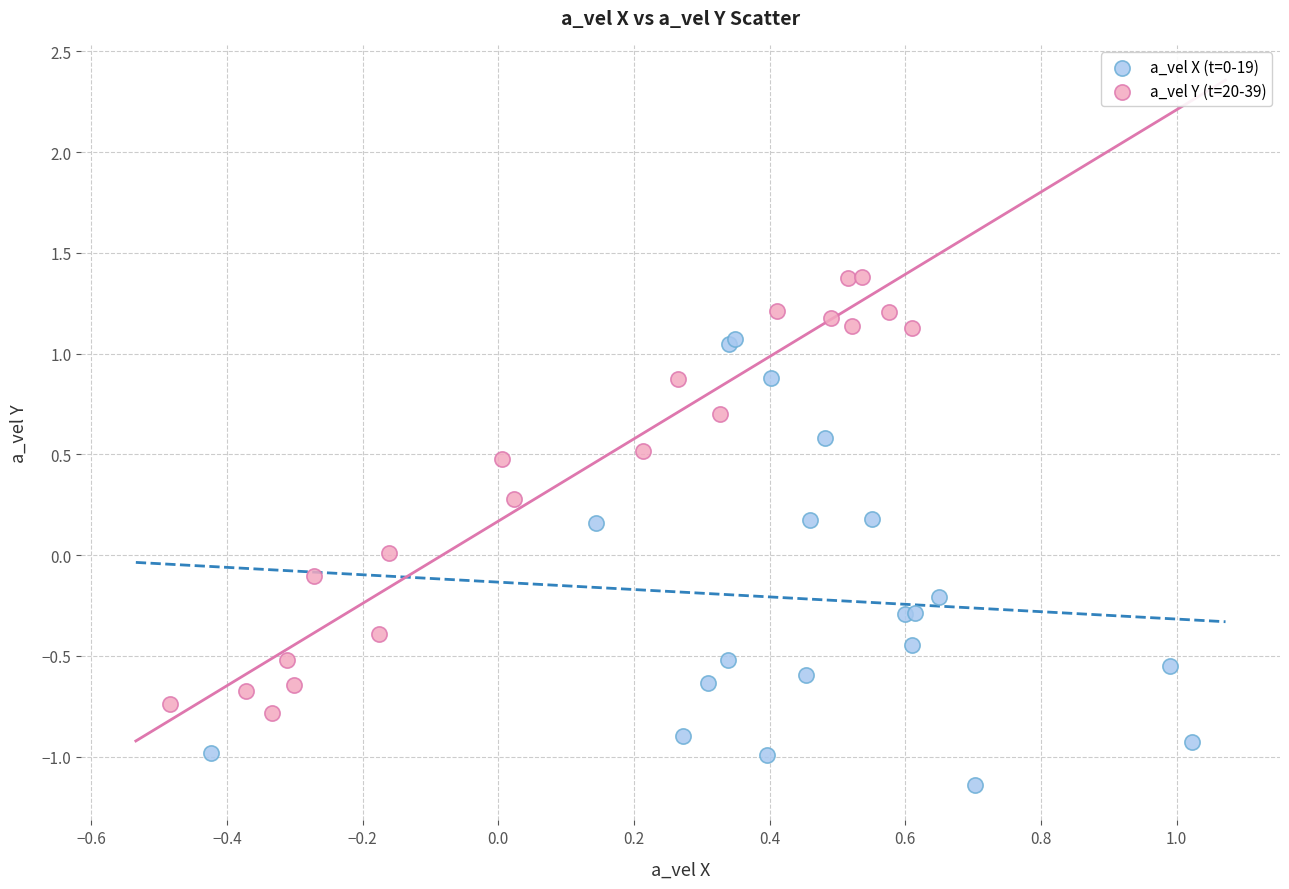

Which series contains the highest Y value?

a_vel Y (t=20-39)